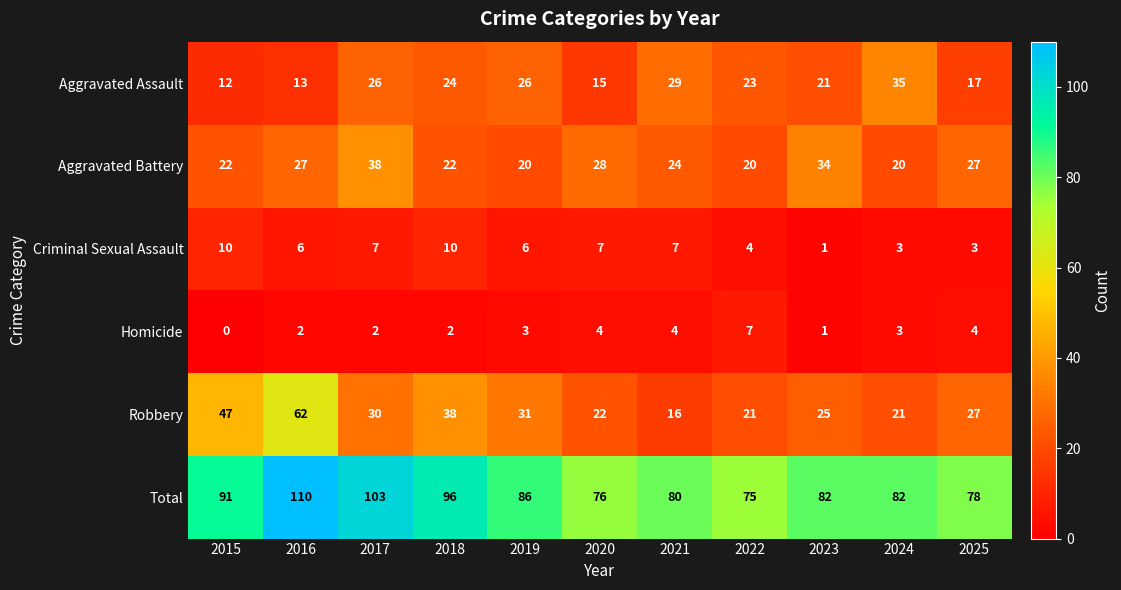

What is the difference between the Criminal Sexual Assault values at 2016 and 2024?

3